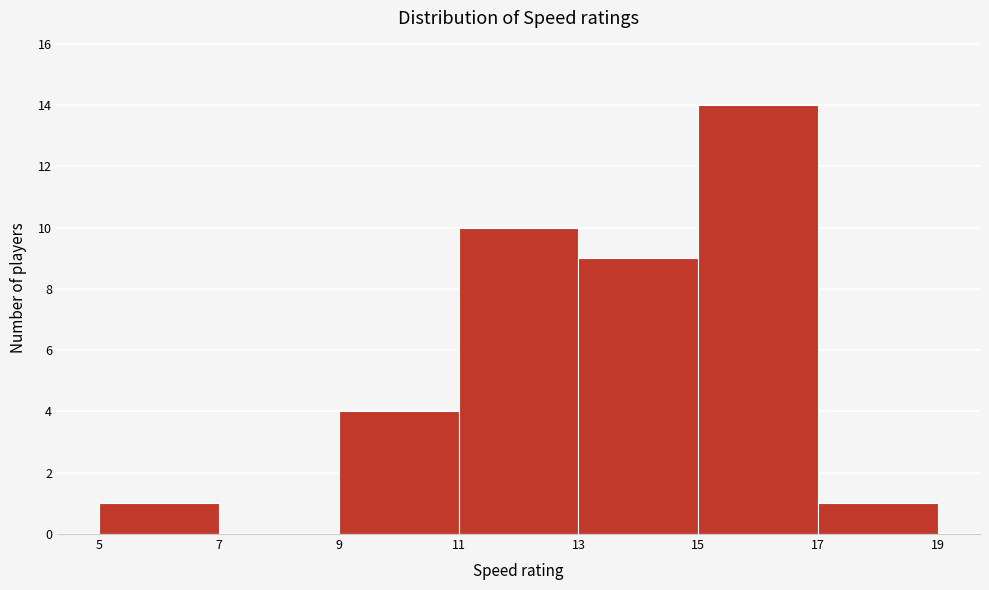

How tall is the bar that spans 13 to 15 on the x-axis? The values are not printed on the chart, so give them approximately, as read against the axis.

9